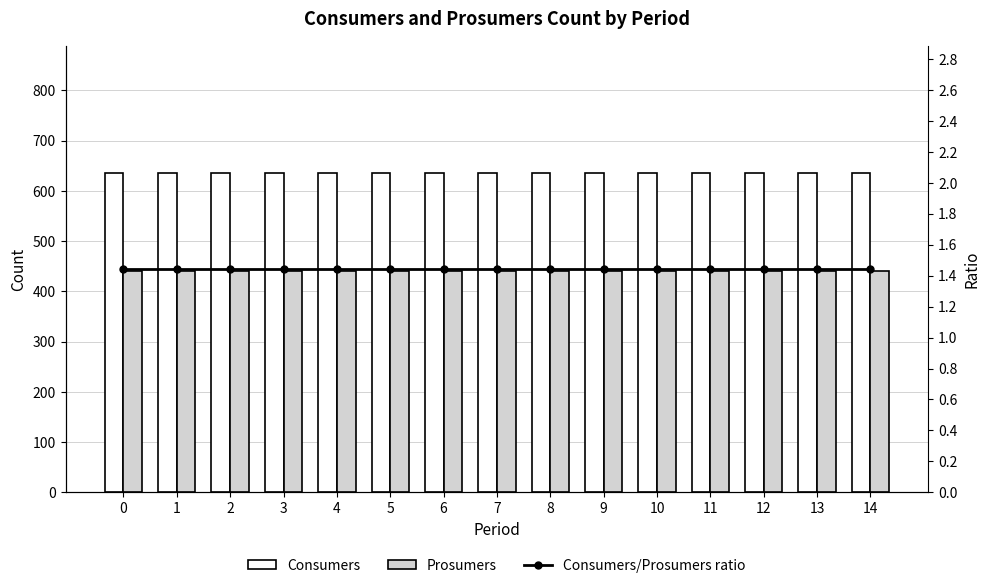

Is the value of Prosumers at 7 greater than the value of Consumers/Prosumers ratio at 13?

Yes